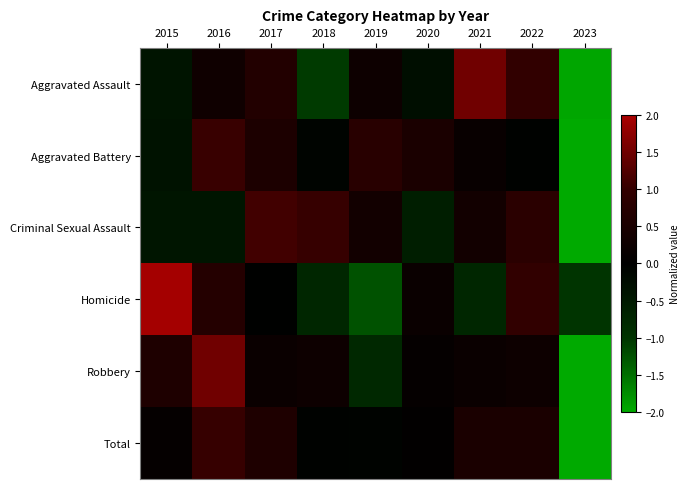

At how many categories does at least one series exceed -1?

8